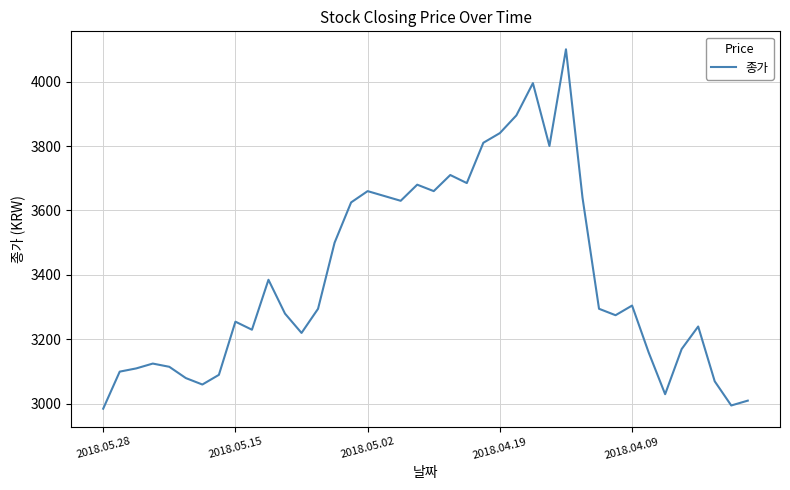

What is the maximum value shown in the chart?

4100